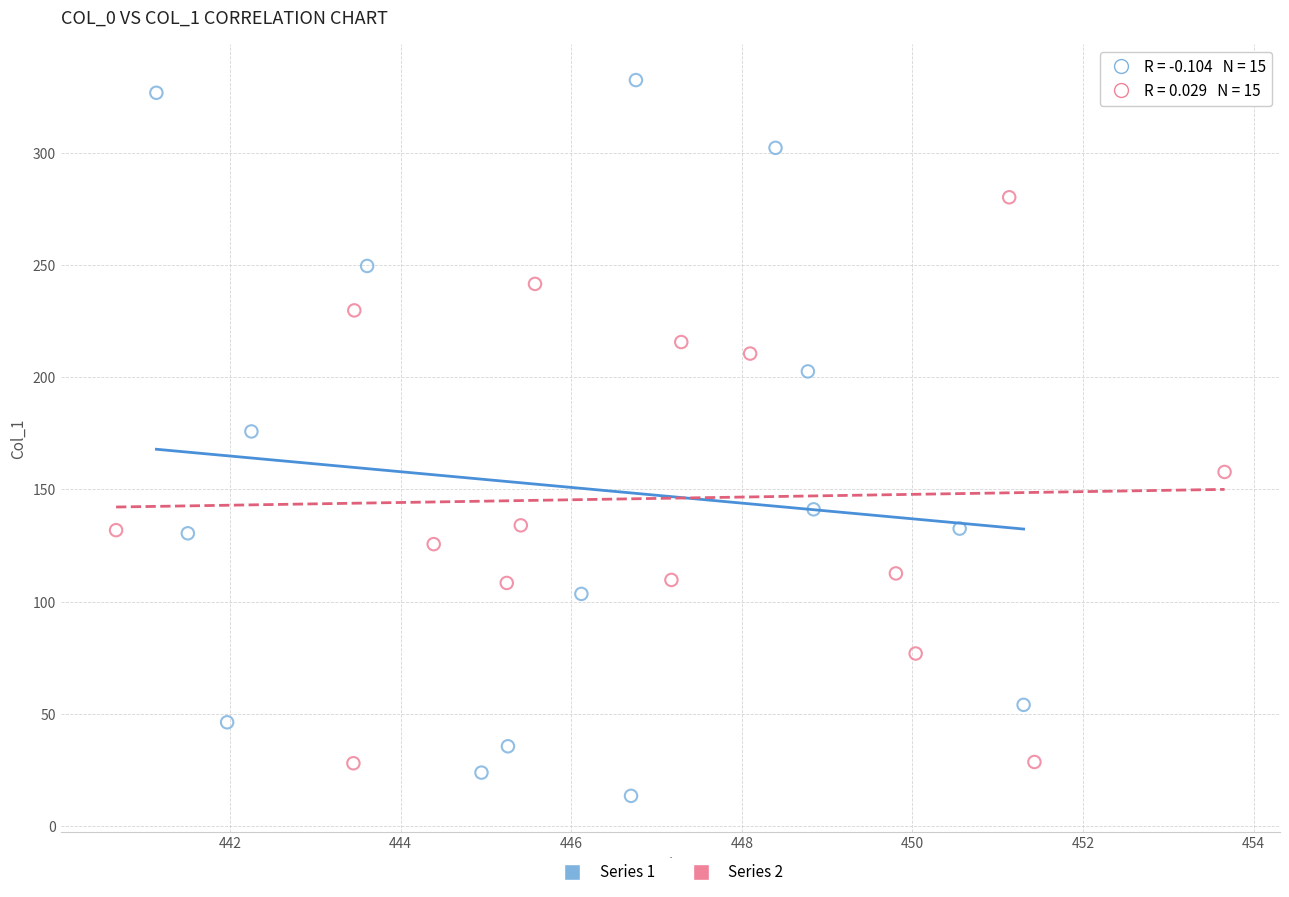

What are all the series names shown in the legend?

Series 1, Series 2